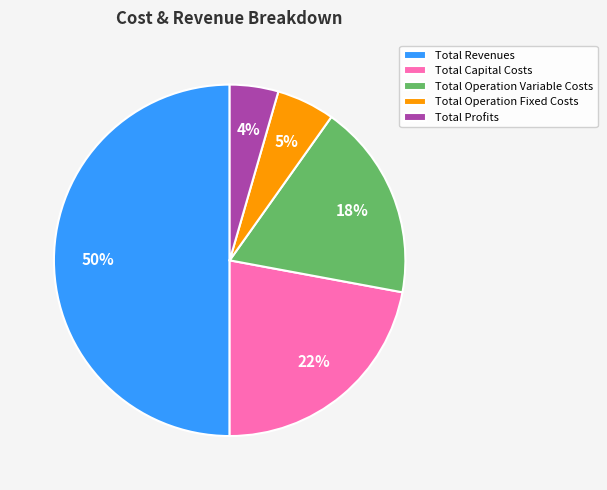

What percentage is the Total Operation Variable Costs slice, to the nearest percent?

18%